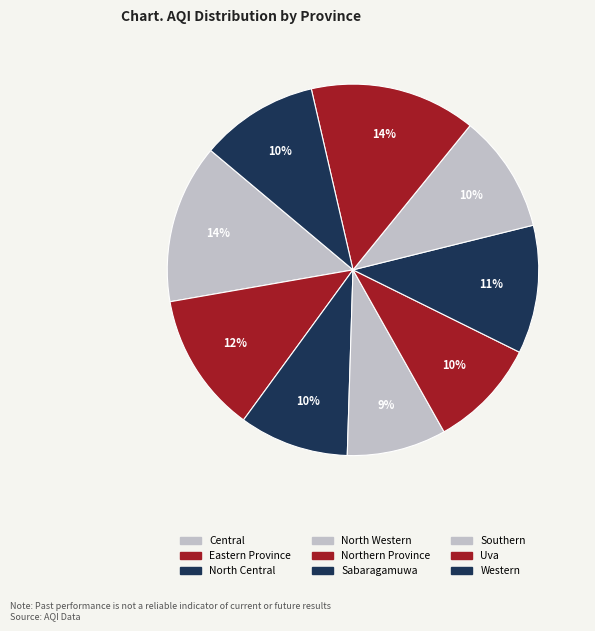

How many segments does this pie chart have?

9